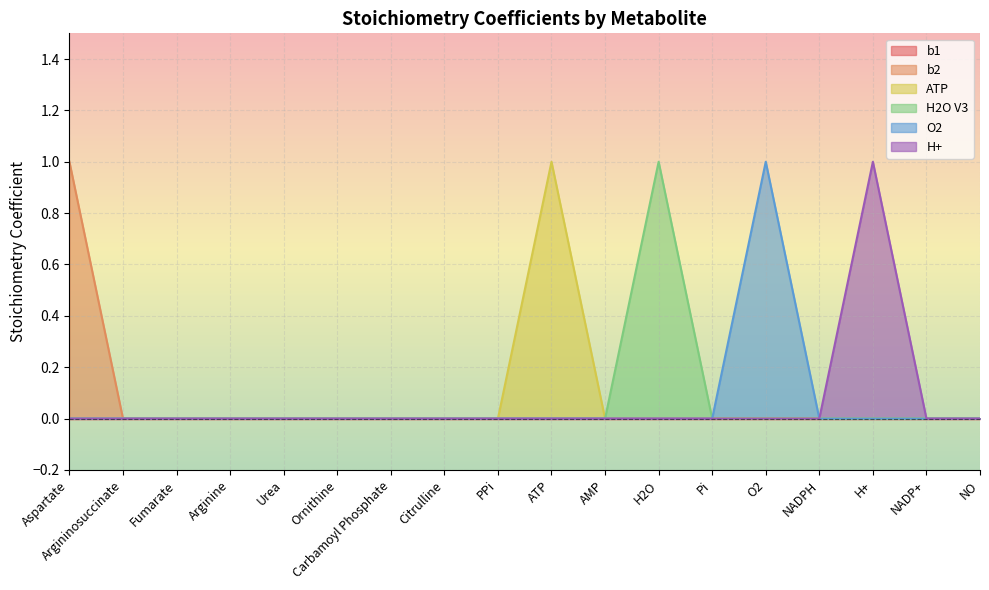

True or false: H+ and H2O V3 intersect in this chart.

False